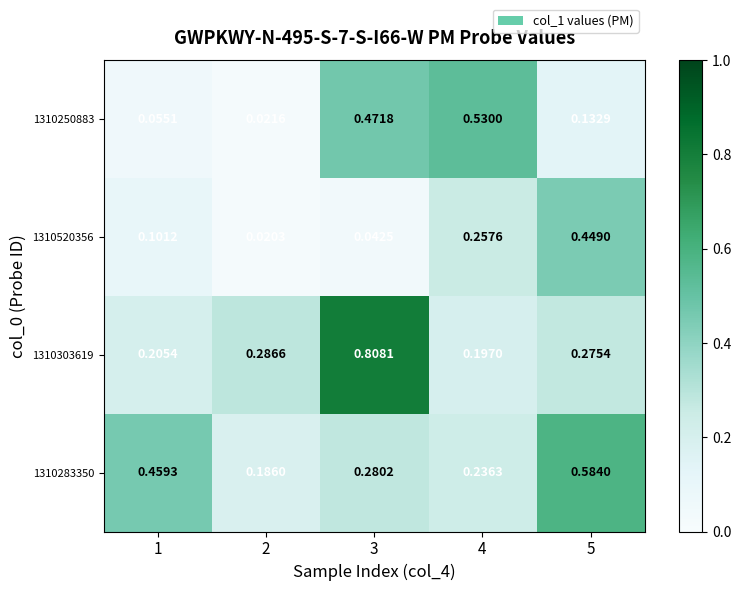

At 4, list the series in order from smallest to largest.

1310303619, 1310283350, 1310520356, 1310250883